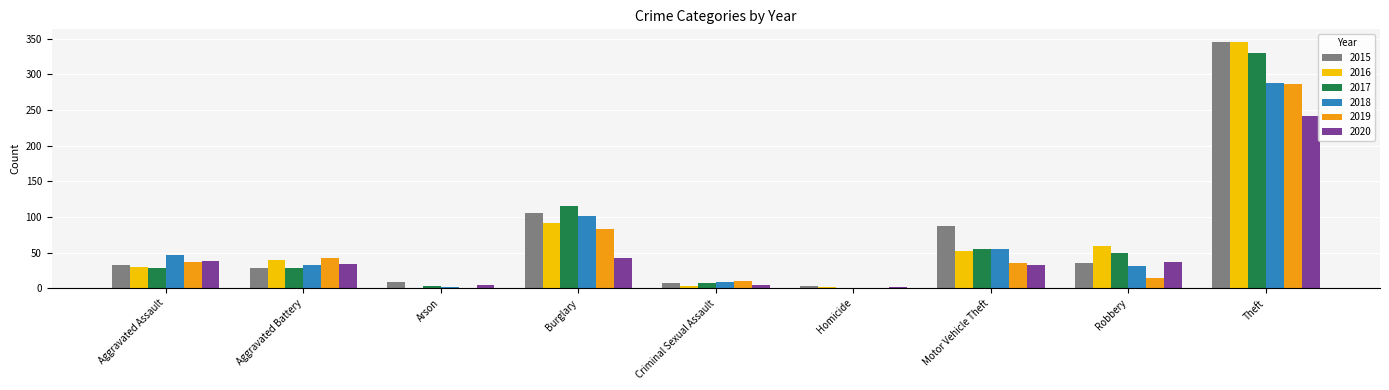

What is the maximum value for 2017?

330